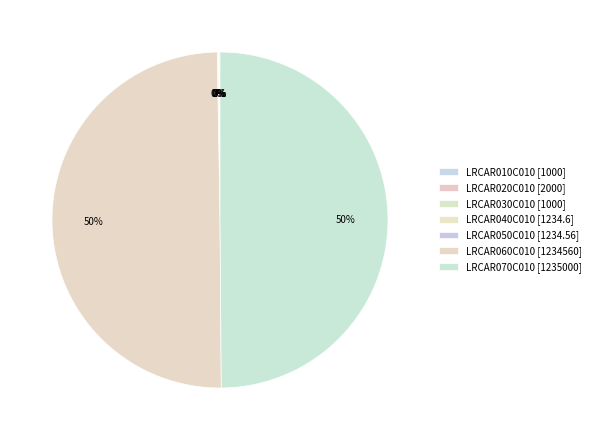

Rank the categories by value from highest to lowest.

LRCAR070C010, LRCAR060C010, LRCAR020C010, LRCAR040C010, LRCAR050C010, LRCAR010C010, LRCAR030C010